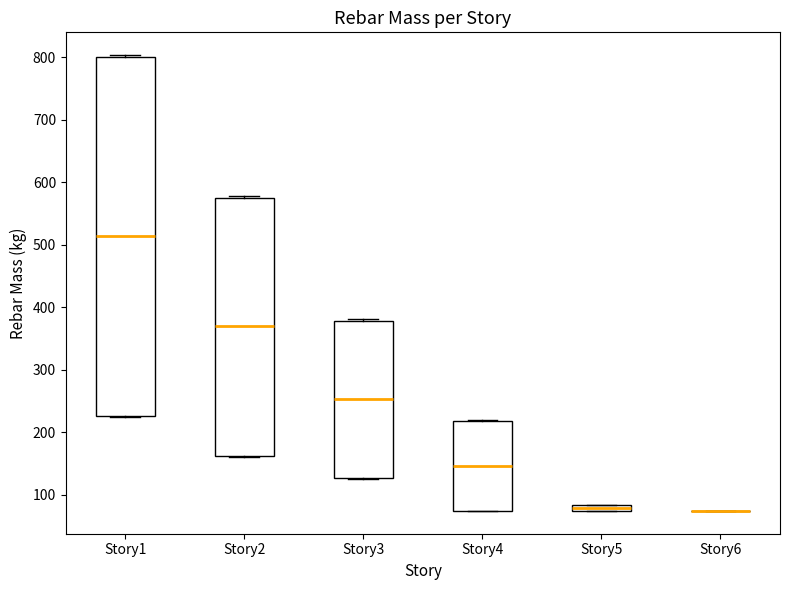

Which box is the tallest, from its lower edge to its upper edge?

Story1